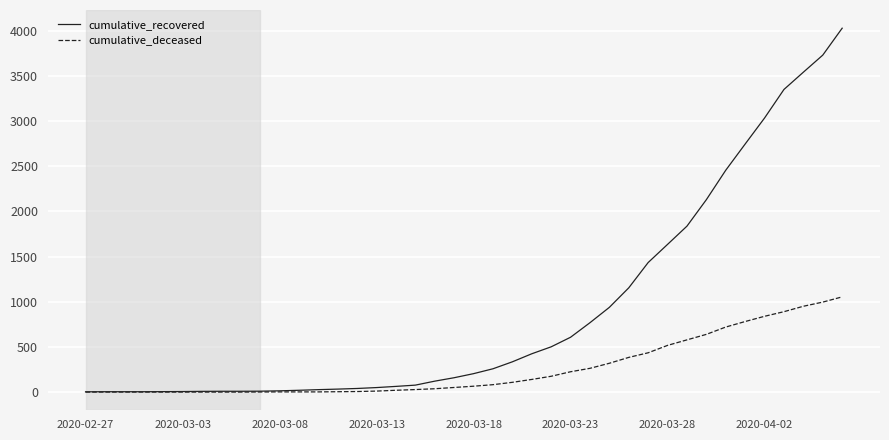

Which series has the largest range (max minus min)?

cumulative_recovered